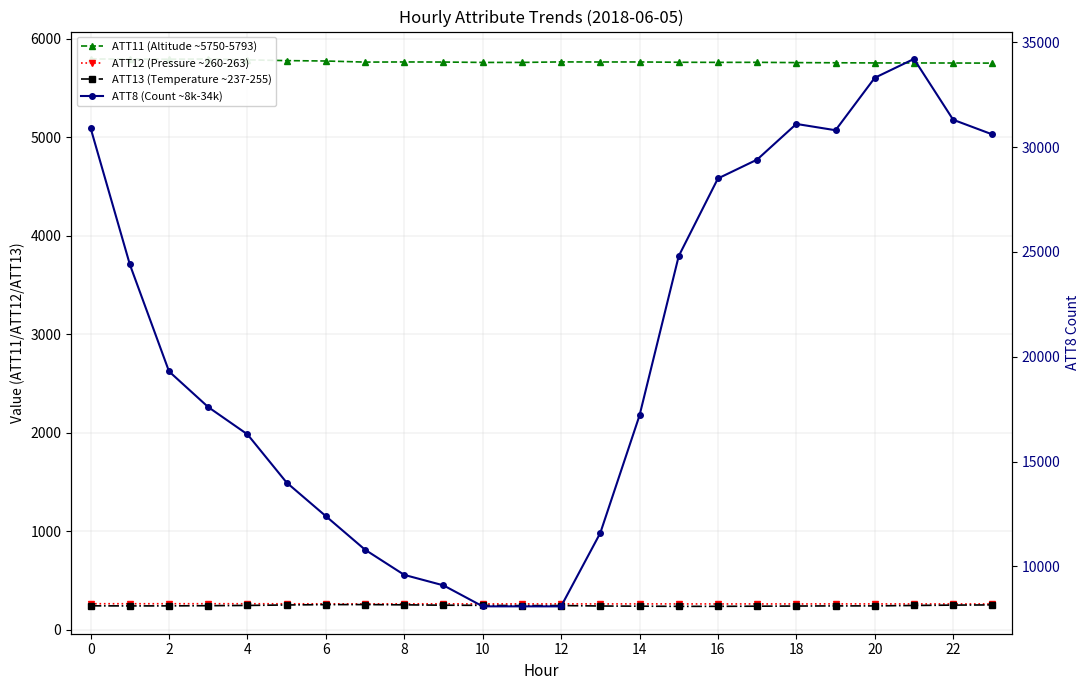

Rank the series at 18 from lowest to highest value.

ATT13 (Temperature ~237-255), ATT12 (Pressure ~260-263), ATT11 (Altitude ~5750-5793), ATT8 (Count ~8k-34k)